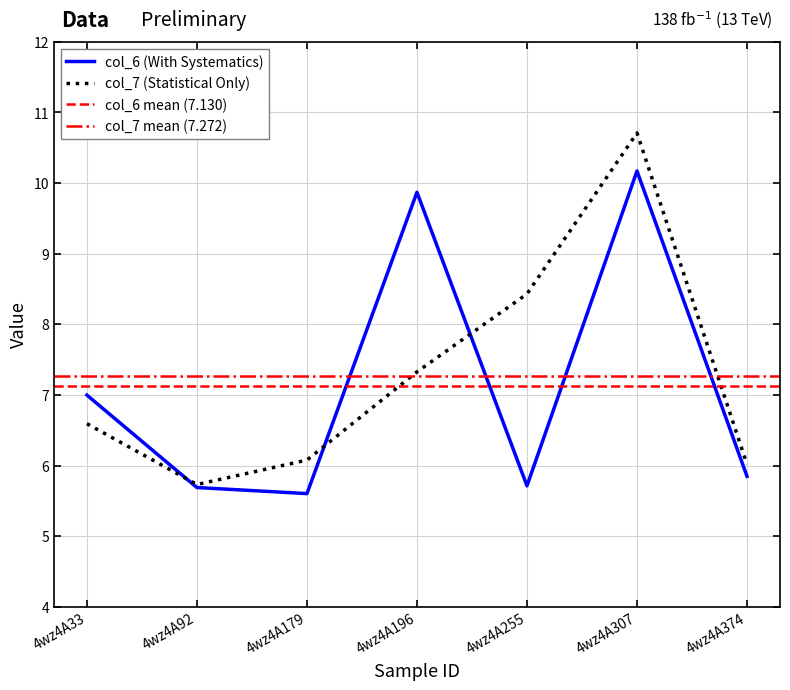

Does the chart display data point markers on the line(s)?

No